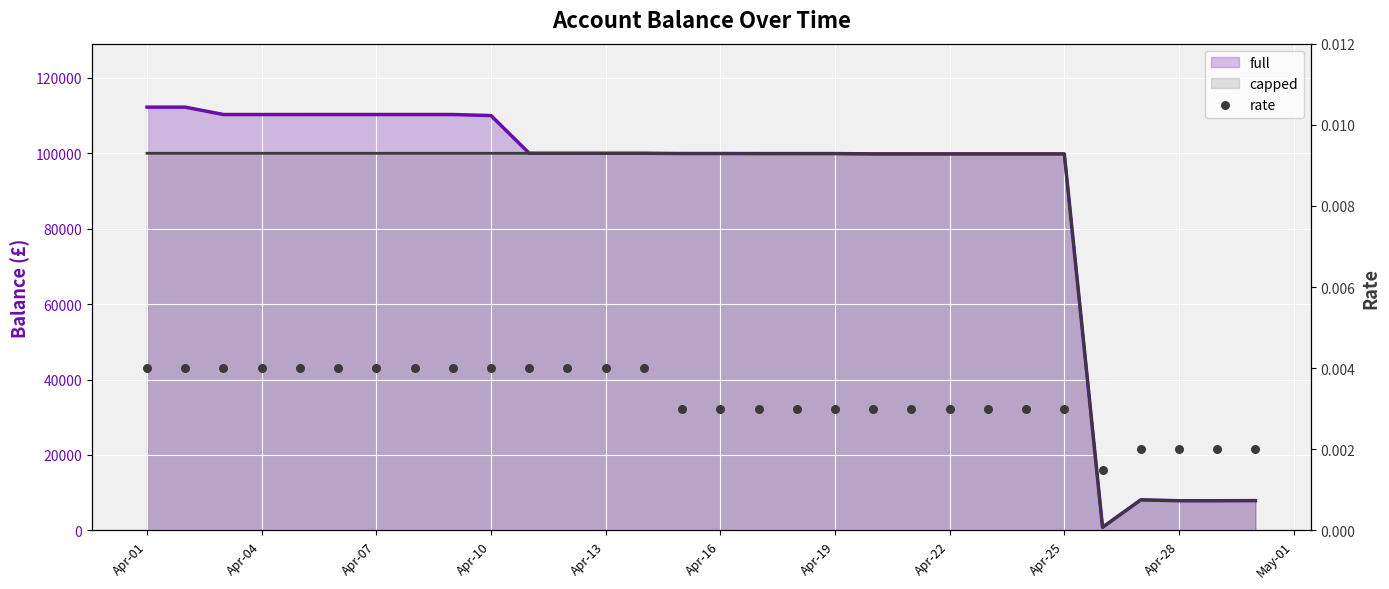

What are all the series names shown in the legend?

full, capped, rate